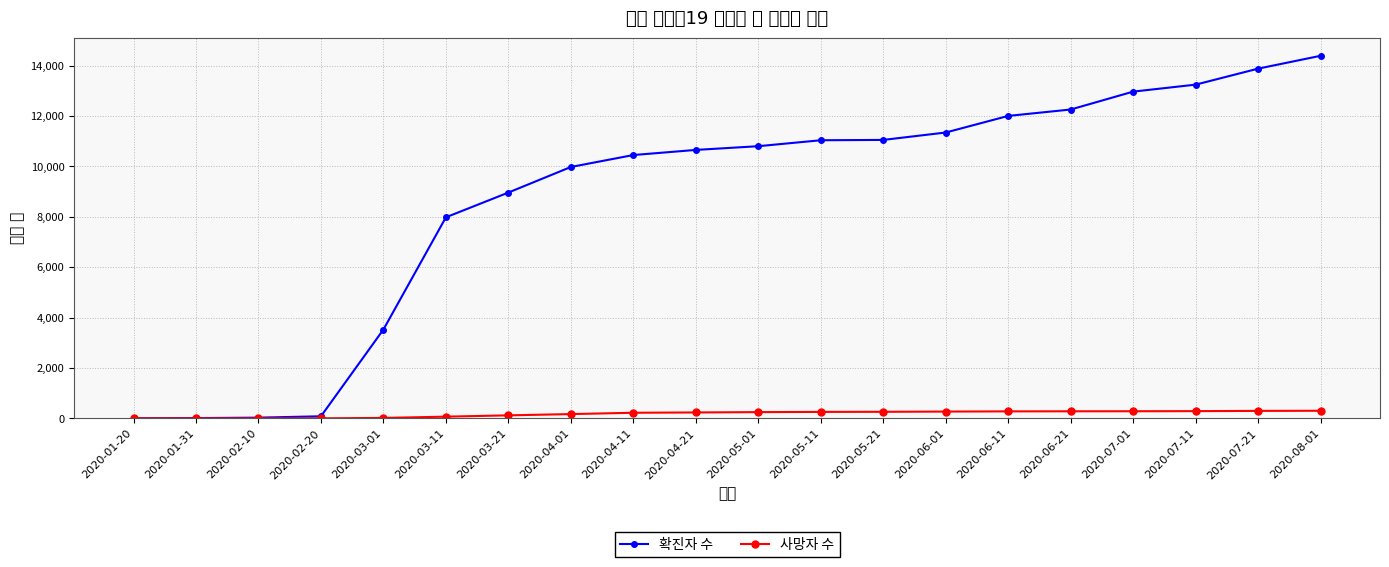

At which label is 사망자 수 closest to 150?

2020-04-01